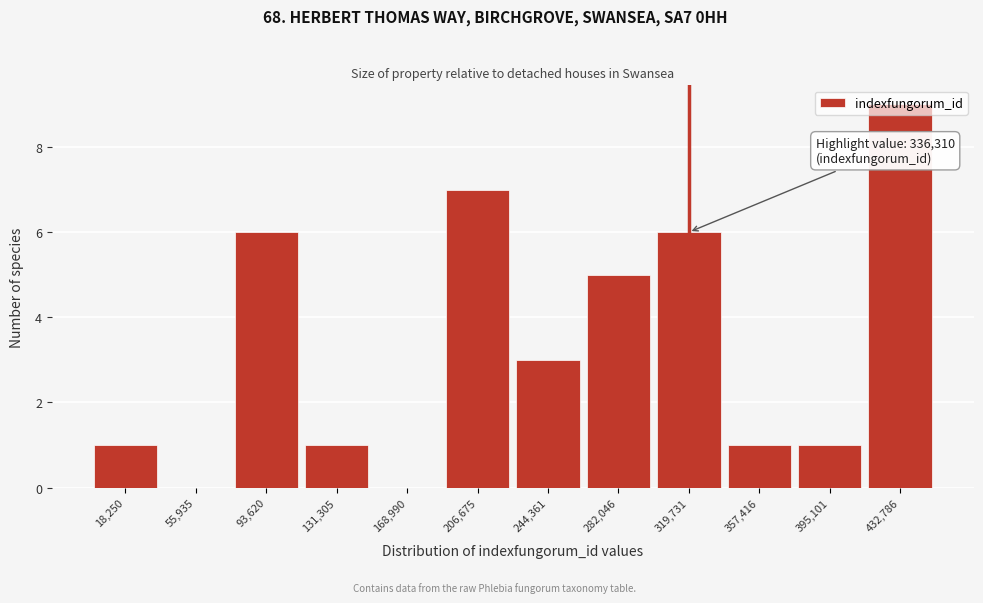

At which category does the chart reach its peak across all series?

432,786